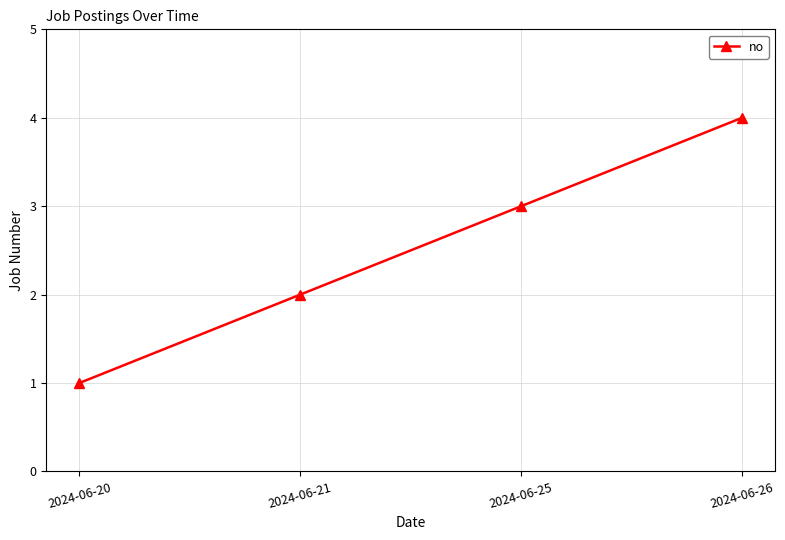

Where is the data nearest to the value 2?

2024-06-21